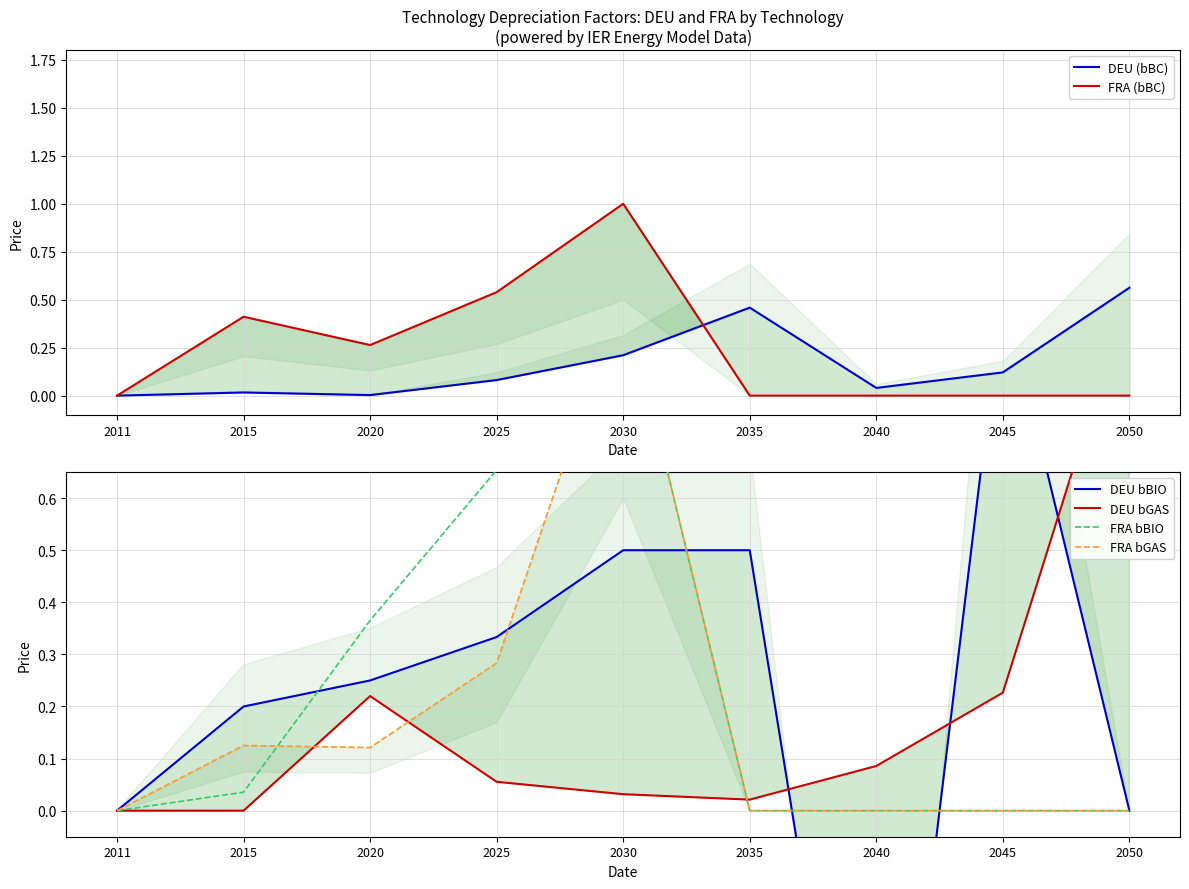

At which category is the sum across all series the highest?

2030